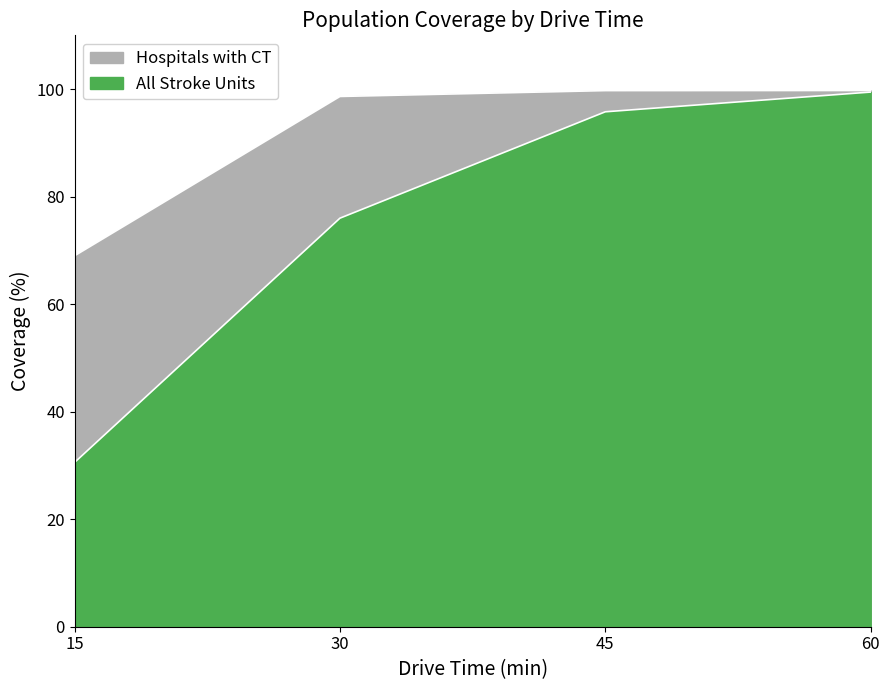

How many data points in Hospitals with CT are above 99?

2